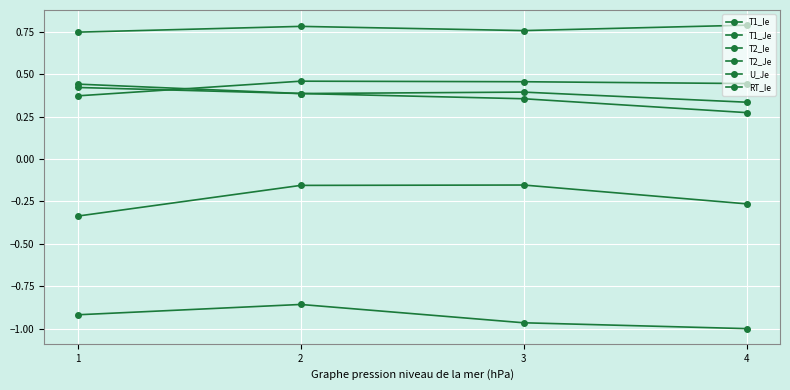

At how many categories does at least one series exceed 0?

4